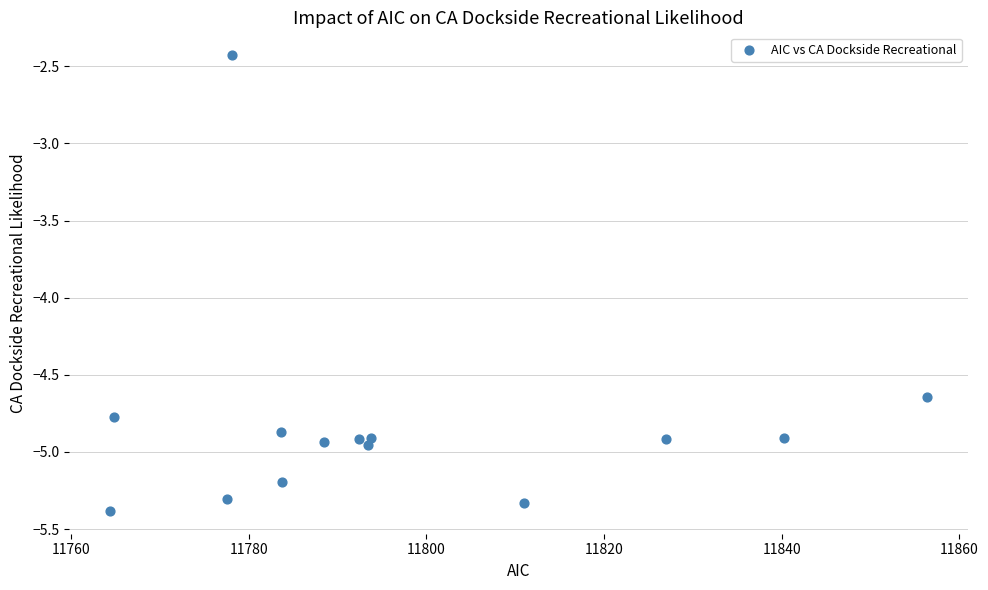

What is the range of Y values (max minus min)?

3.0